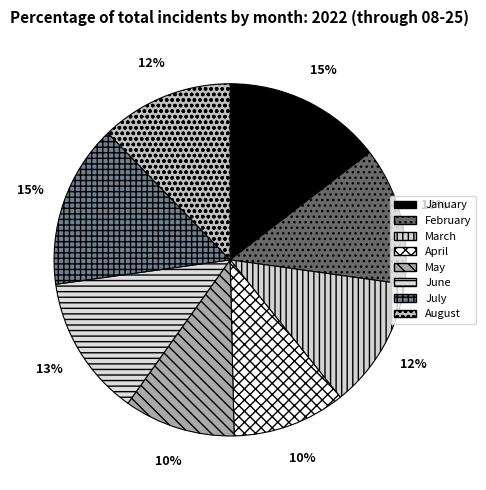

Count the number of slices in the pie.

8